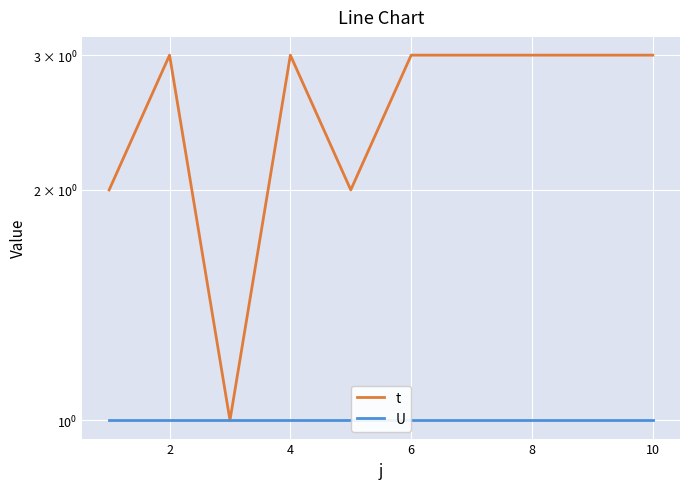

Reading left to right, transcribe all the data shown in this chart.

t: 2	3	1	3	2	3	3	3	3	3
U: 1	1	1	1	1	1	1	1	1	1